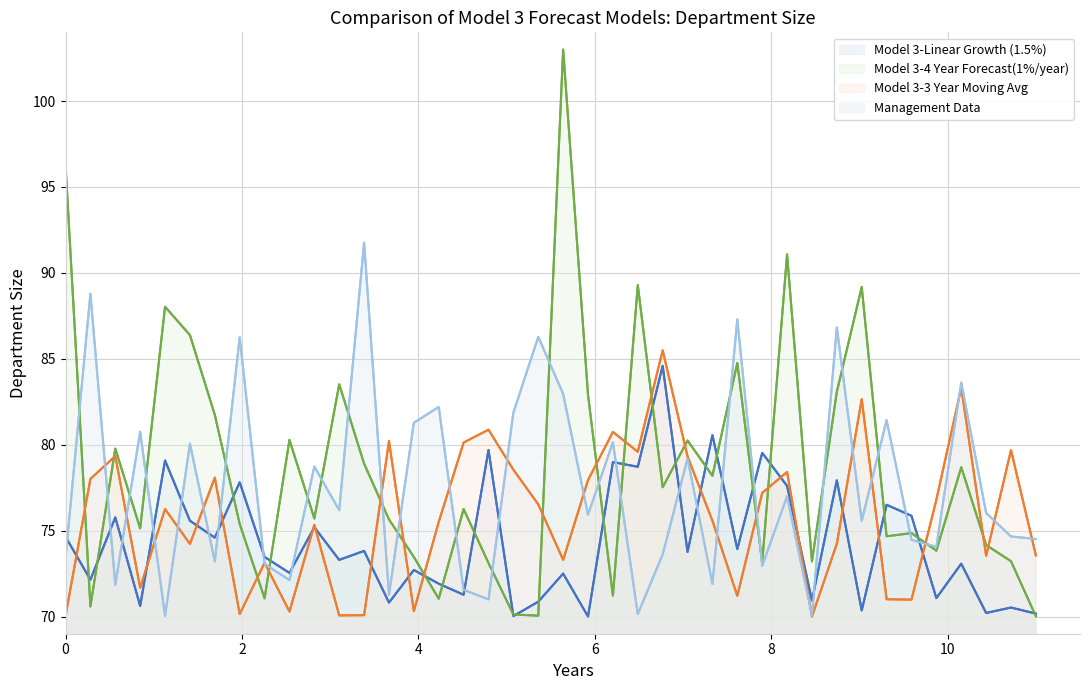

What is the total value across all series at 22?

306.8